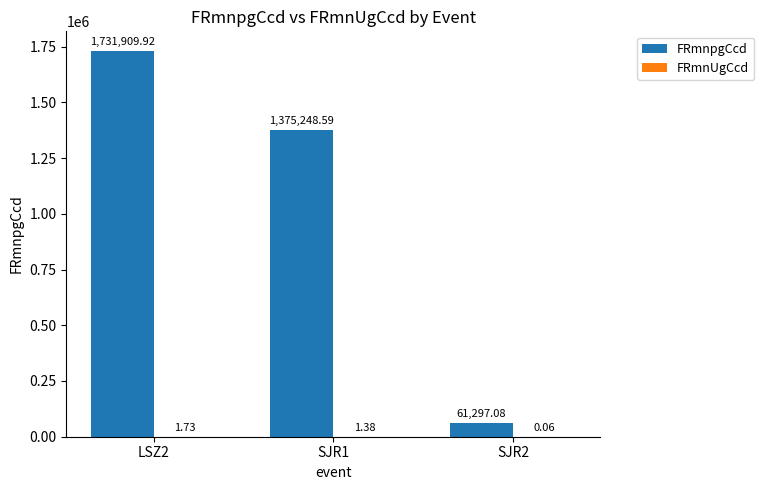

How many groups of bars are there?

3